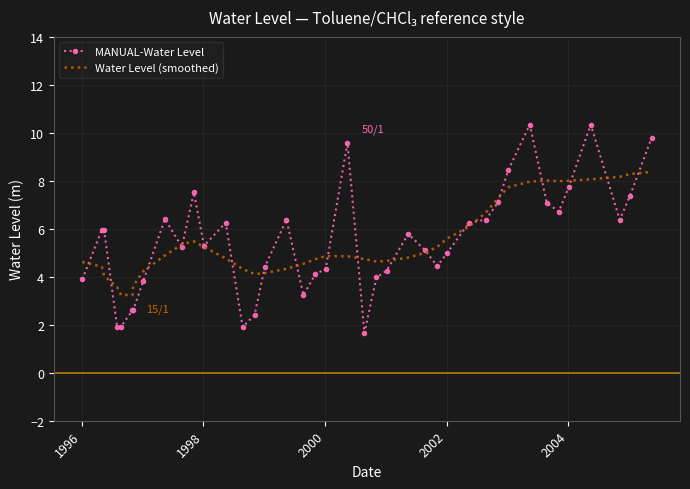

List the series in order of their peak value, lowest first.

Water Level (smoothed), MANUAL-Water Level